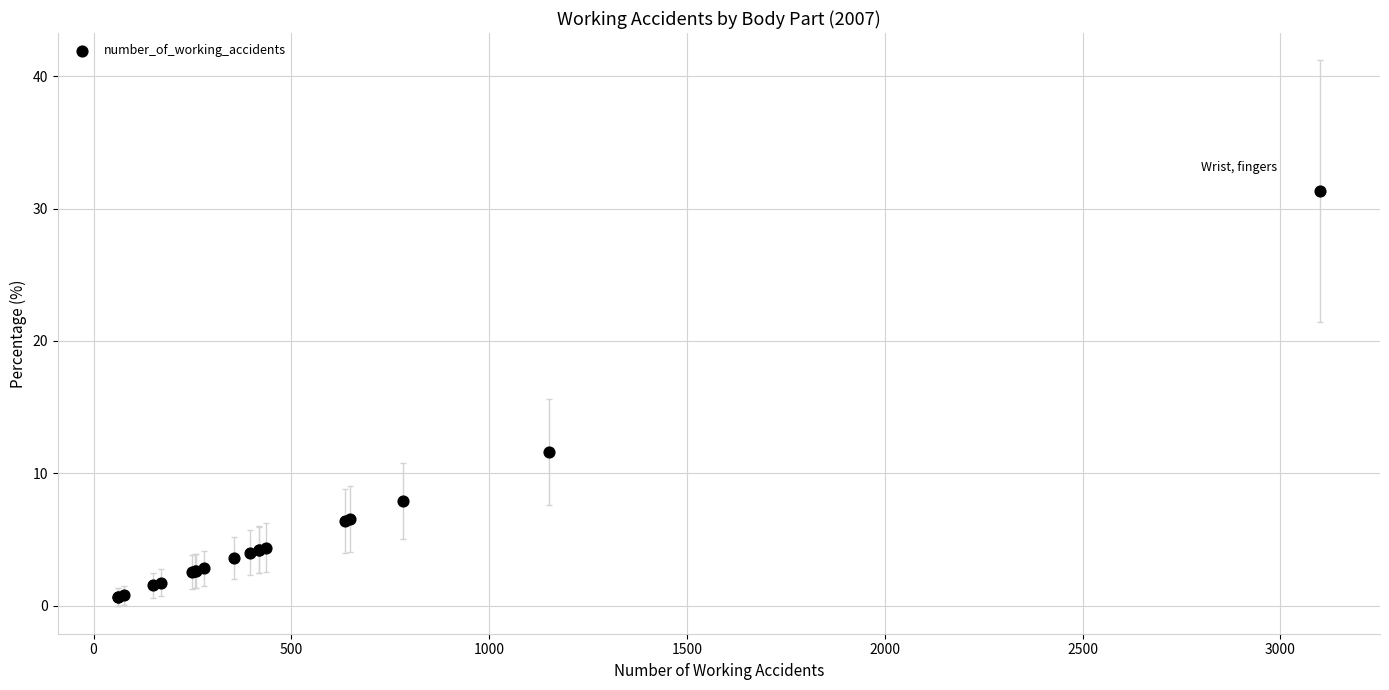

What Y value in the scatter plot is closest to 15?

11.6